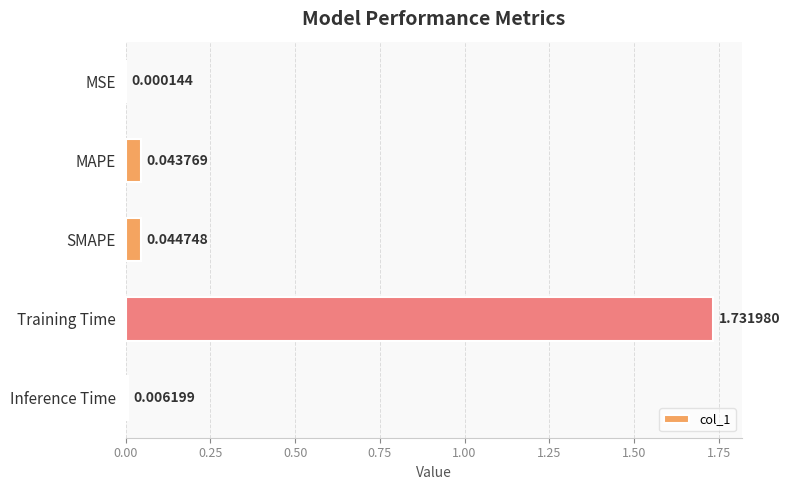

Where is the data nearest to the value 0?

MSE